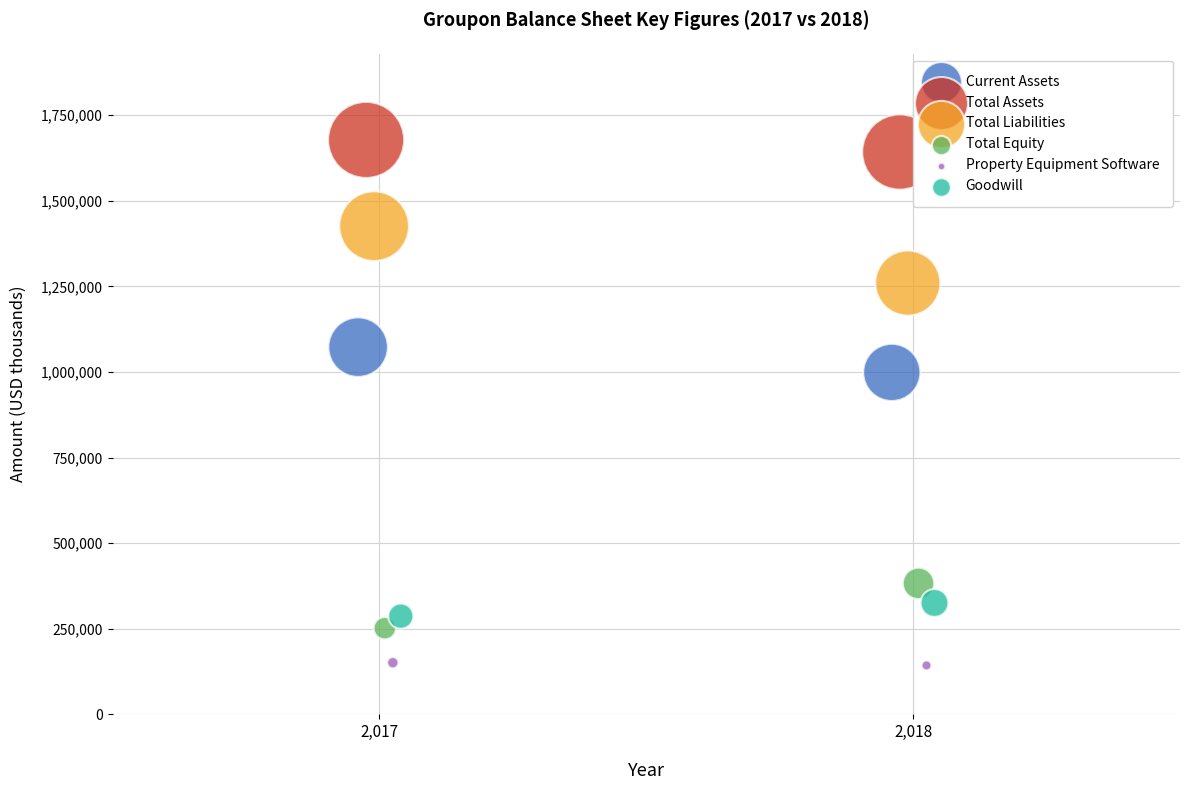

Which series has the largest Y range (max minus min)?

Total Liabilities